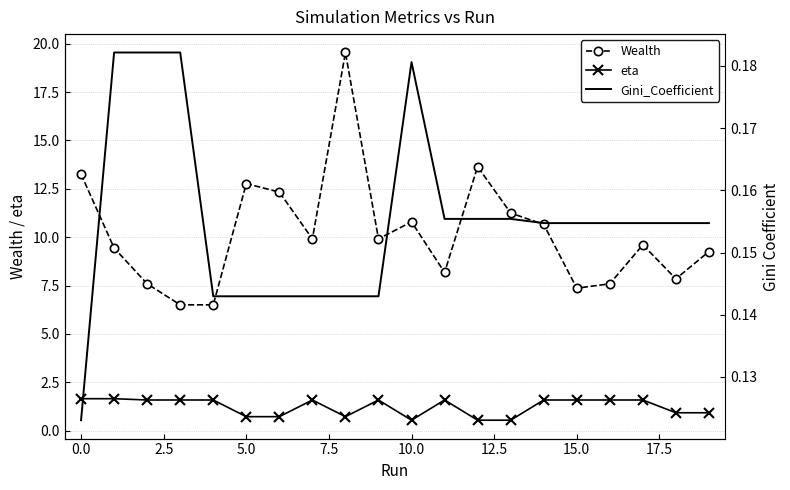

True or false: eta and Wealth intersect in this chart.

False